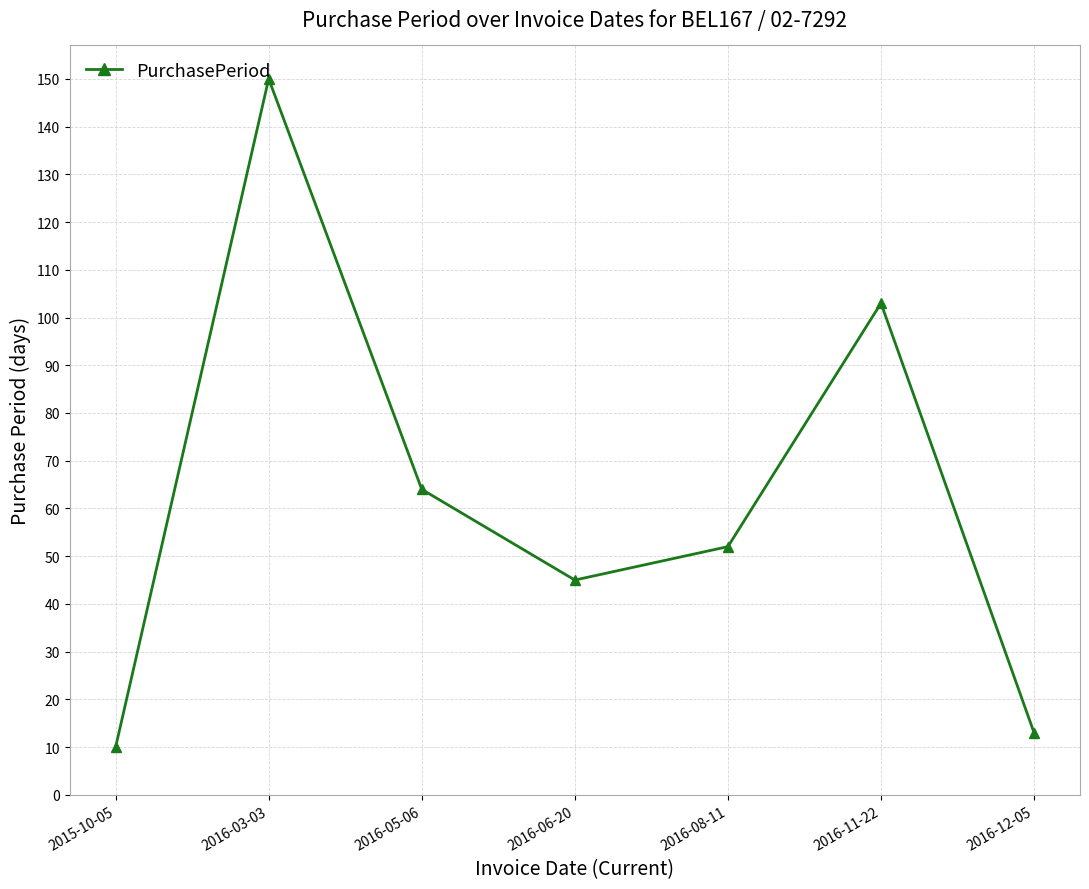

The chart shows a value of 13 at 2016-12-05. True or false?

True